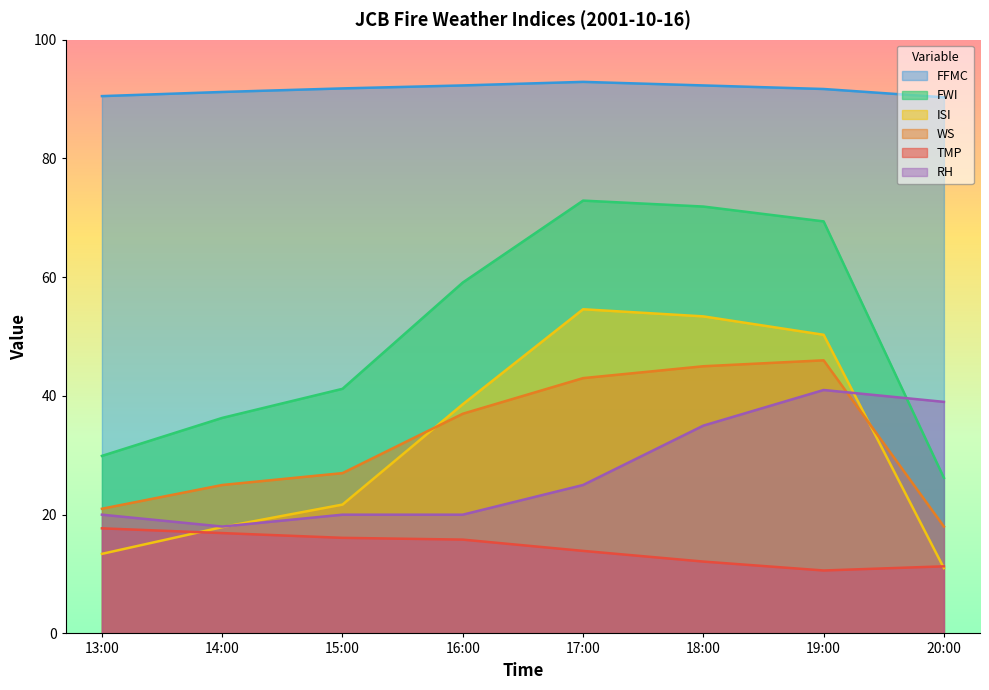

How many data points does each series have?

8